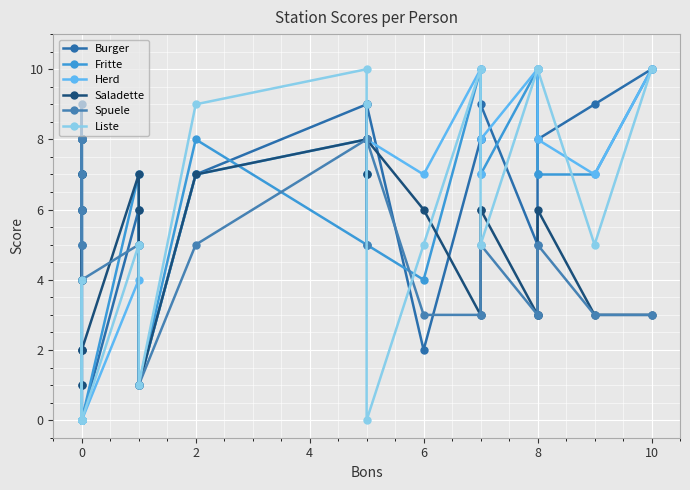

The Liste series shows 9 at 22. True or false?

False